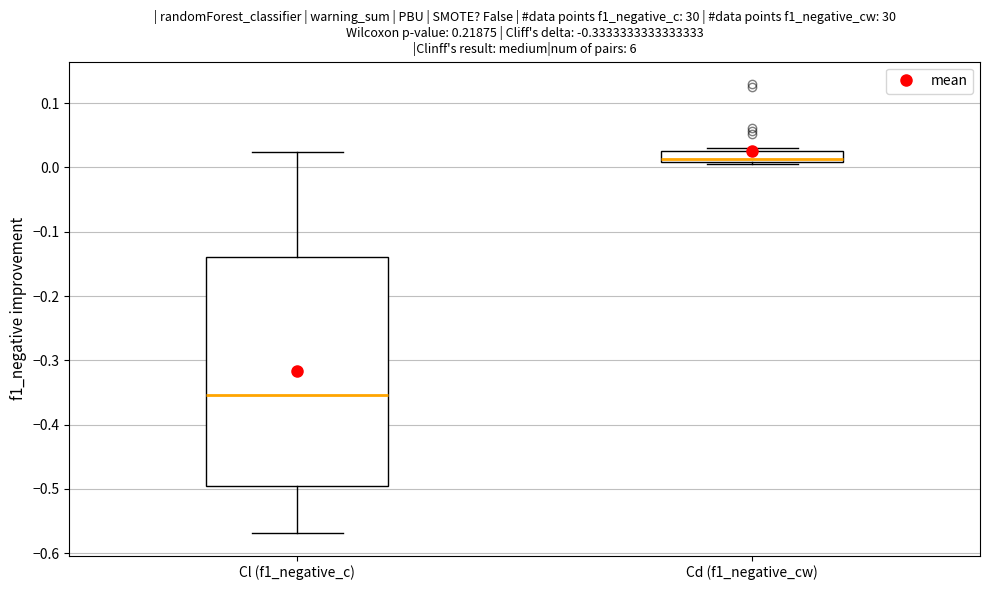

Which box is the tallest, from its lower edge to its upper edge?

Cl (f1_negative_c)